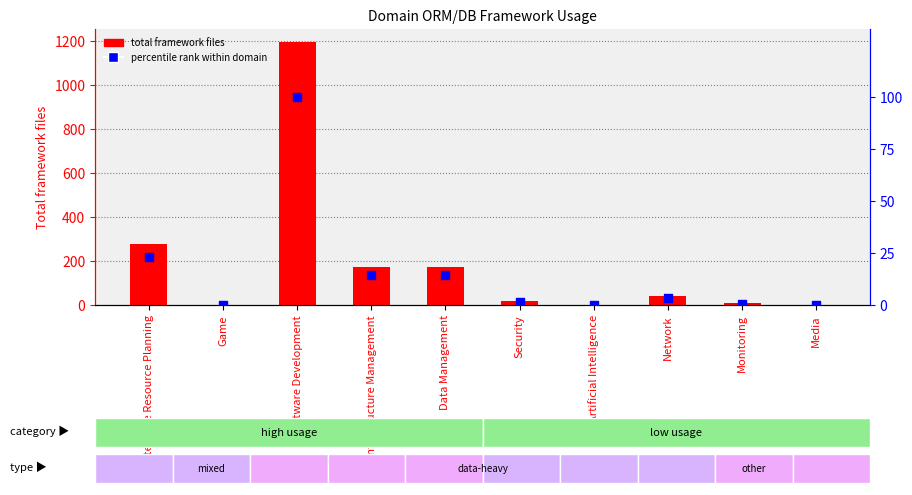

Which series has the largest total across all categories?

total framework files